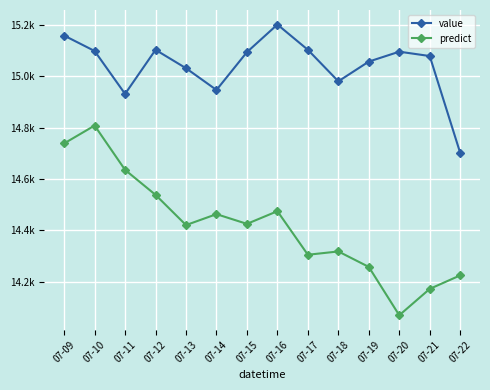

List the labels in order of value value, smallest first.

07-22, 07-11, 07-14, 07-18, 07-13, 07-19, 07-21, 07-15, 07-20, 07-10, 07-12, 07-17, 07-09, 07-16